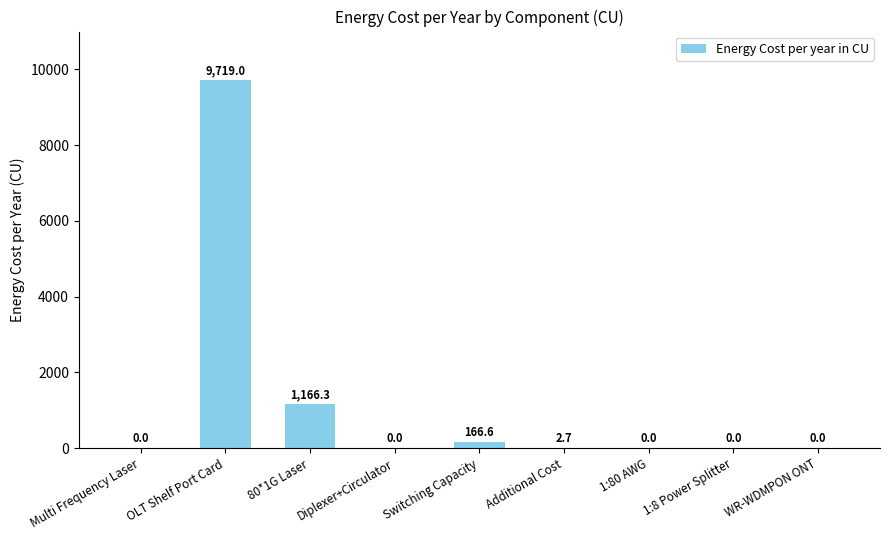

Reading left to right, list all the values displayed in this chart.

0.0	9719.0	1166.3	0.0	166.6	2.7	0.0	0.0	0.0